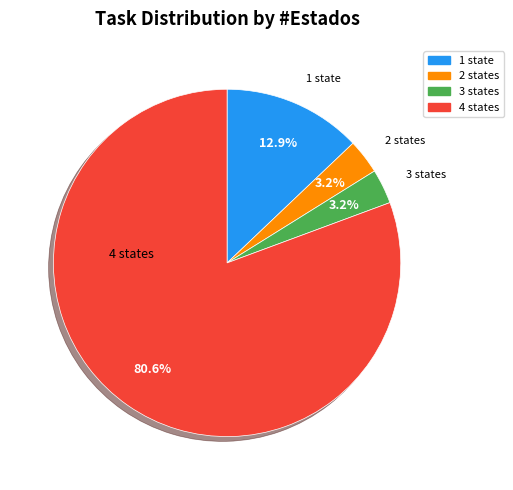

What is the largest slice in the pie chart?

4 states